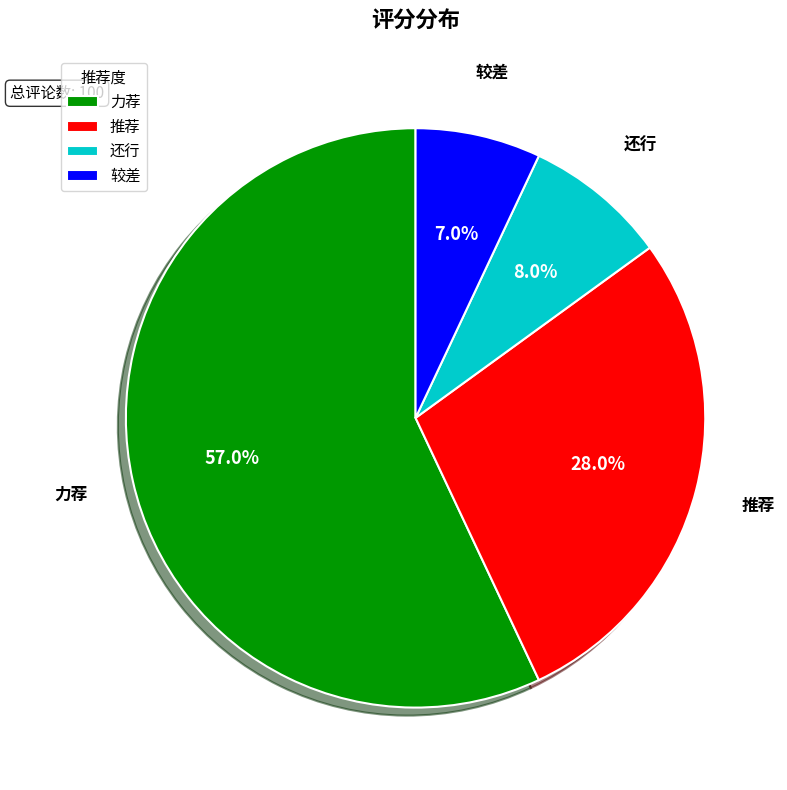

What percentage is the 较差 slice, to the nearest percent?

7%